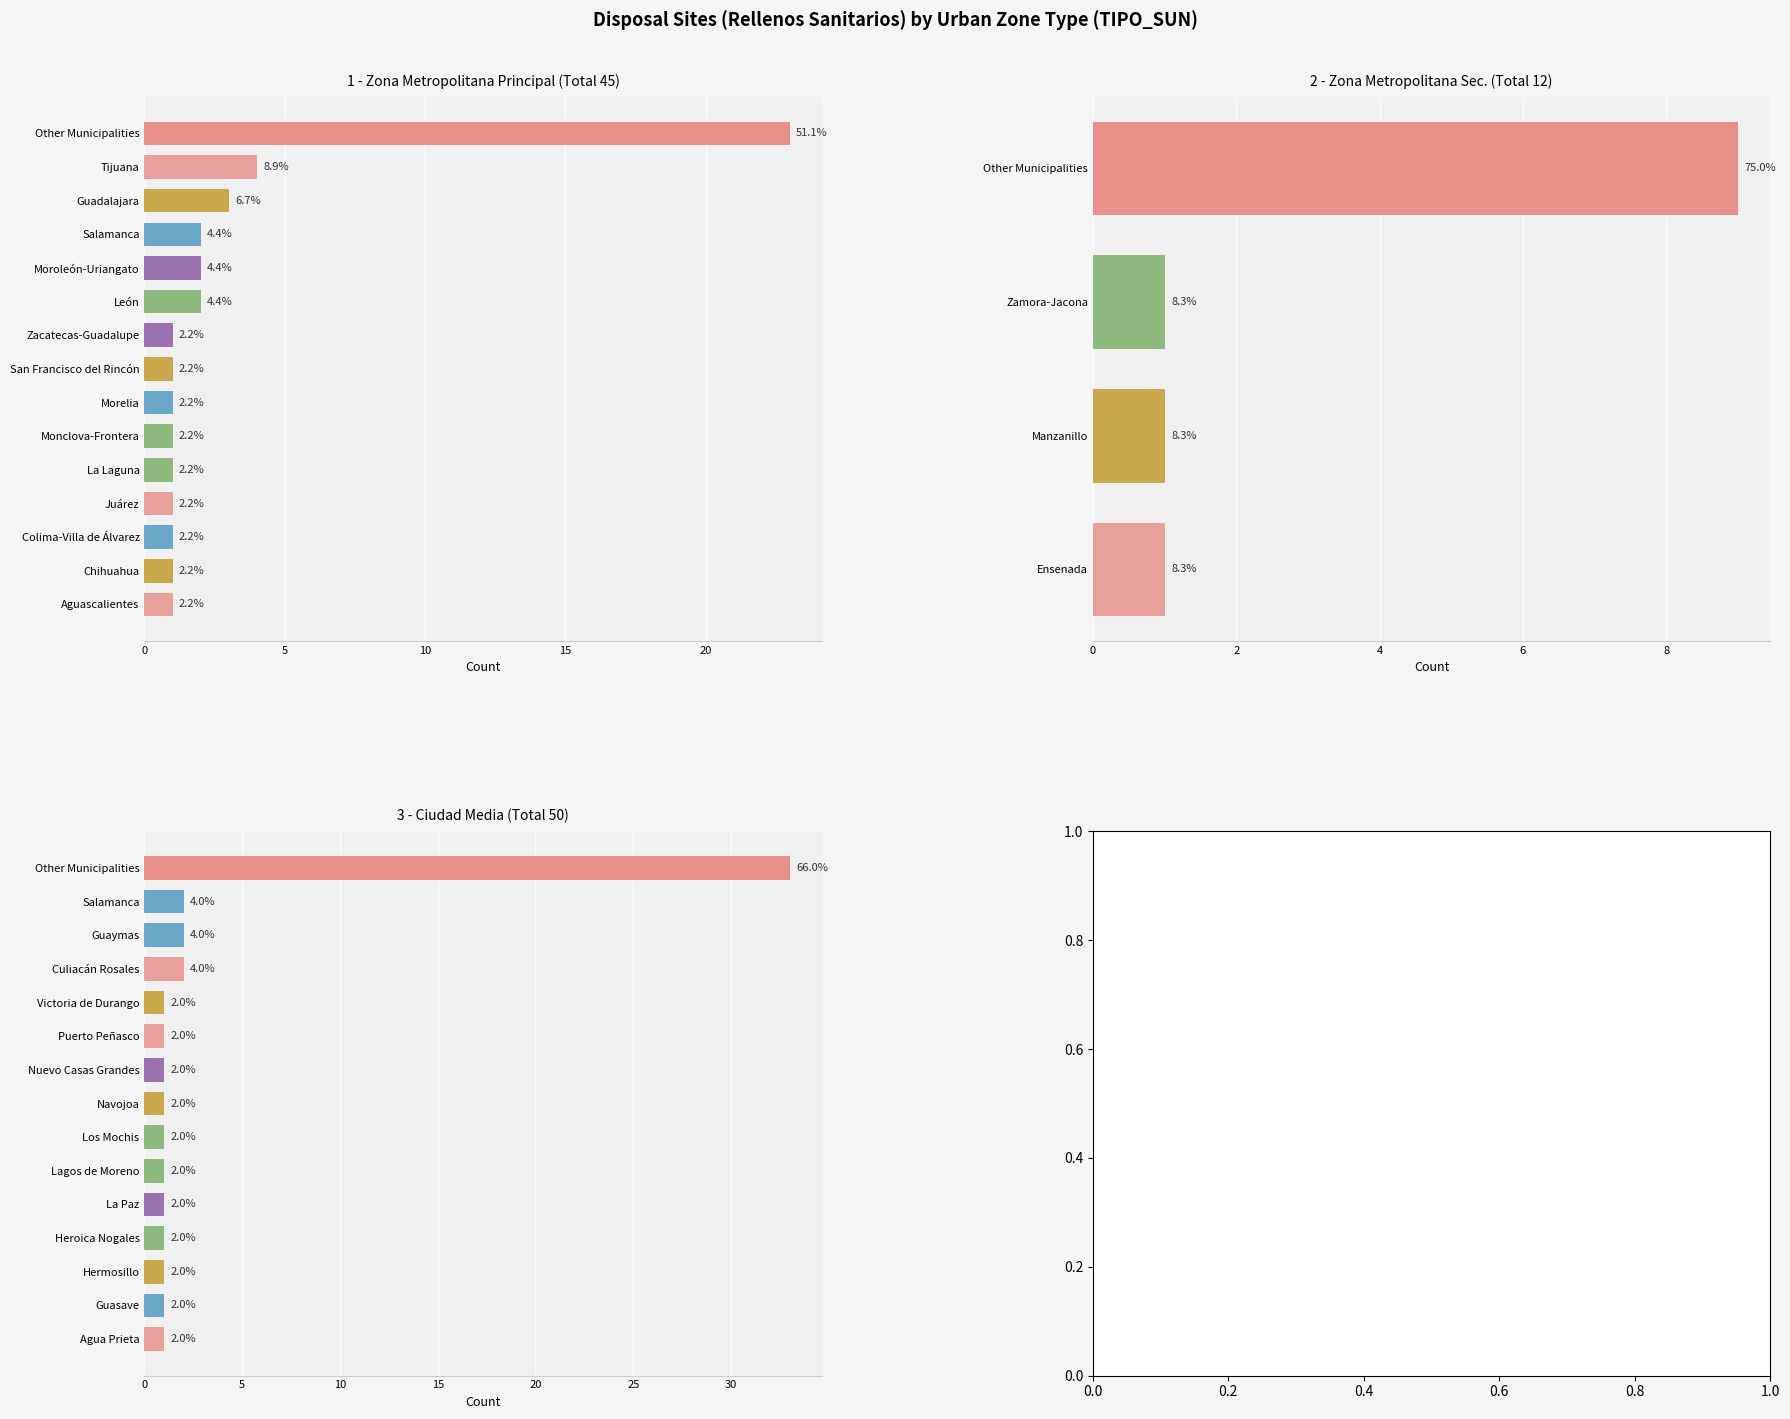

How many values exceed 45?

1